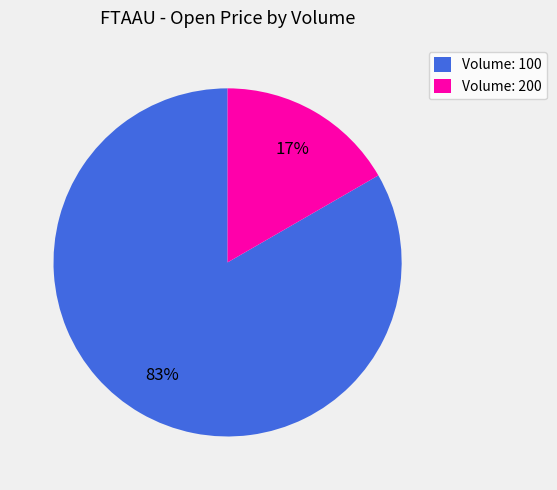

Rank the categories by value from highest to lowest.

Volume: 100, Volume: 200